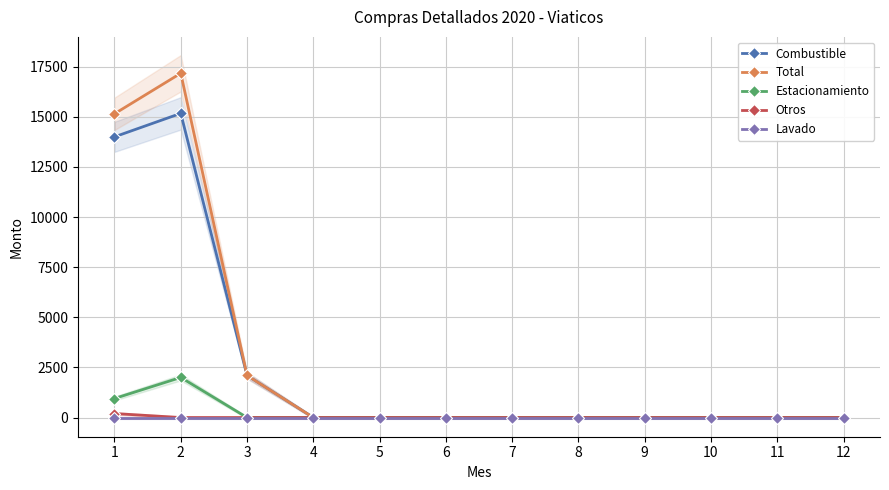

True or false: Estacionamiento and Lavado cross at least once.

False